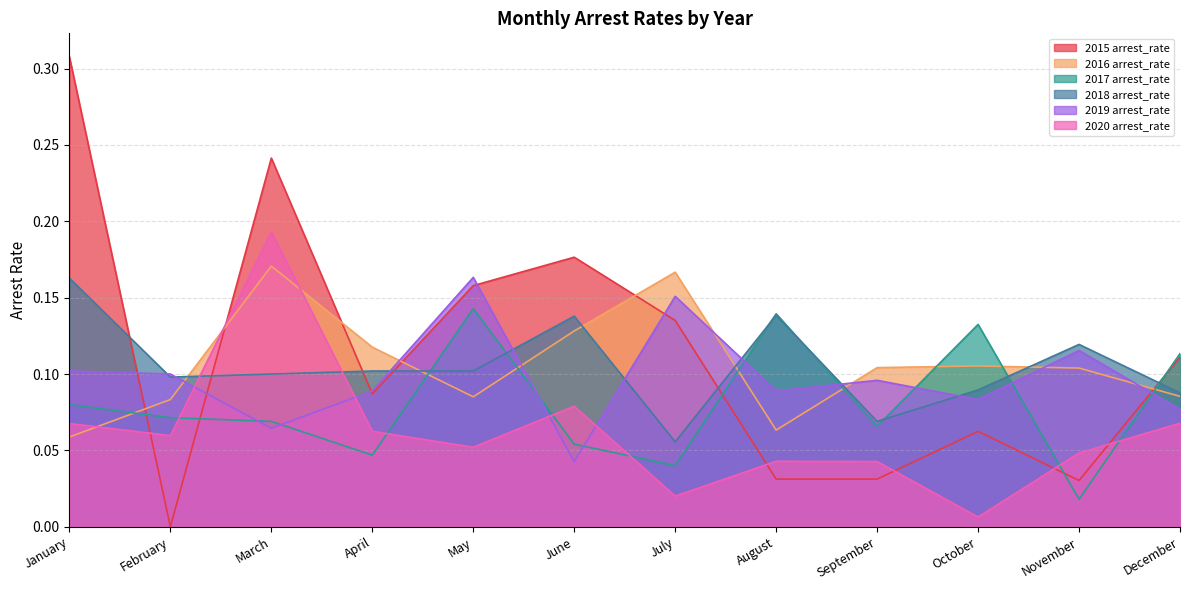

Which series ends up on top after the final intersection of 2020 arrest_rate and 2019 arrest_rate?

2019 arrest_rate